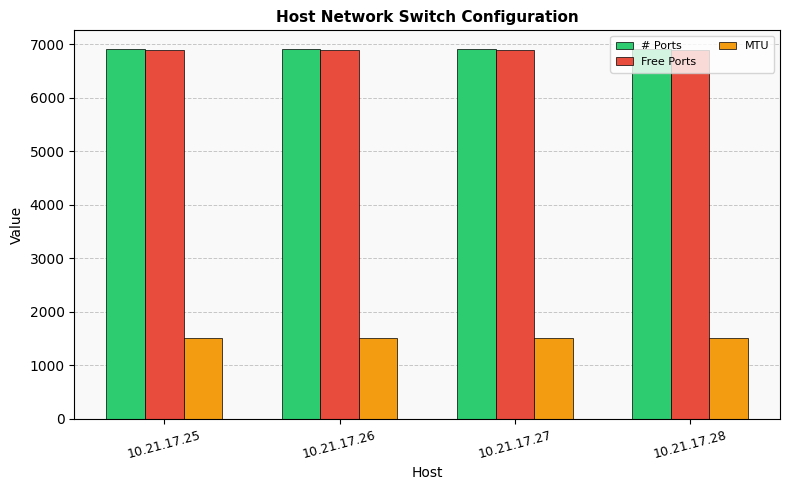

How many groups of bars are there?

4